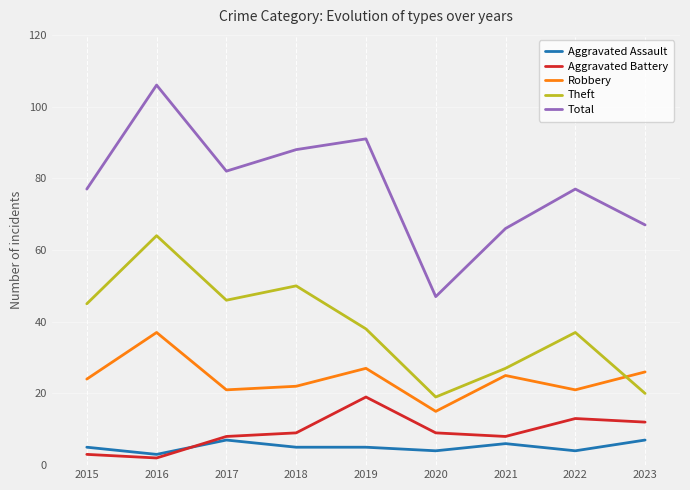

Between 2020 and 2022, which series saw the biggest shift?

Total